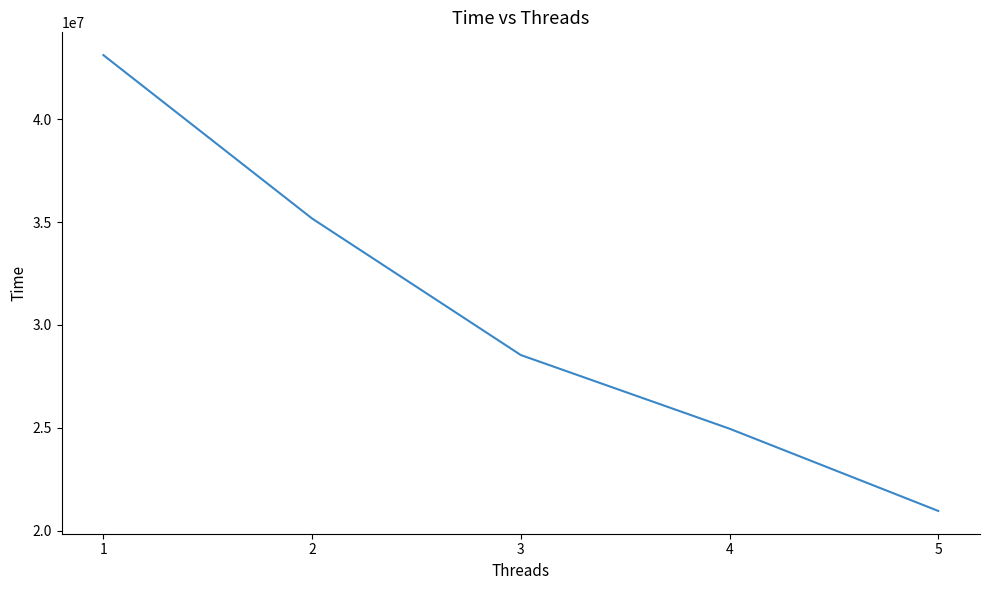

Reading right to left, what are all the values shown in this chart?

5=20954733	4=24954742	3=28537882	2=35178242	1=43127480